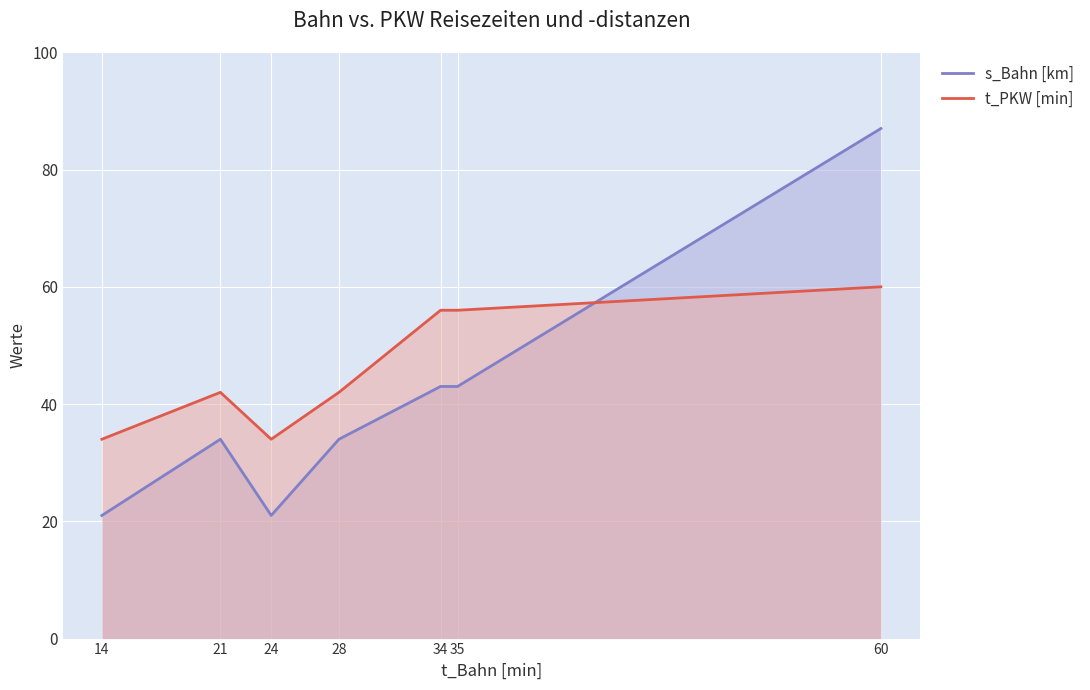

Reading left to right, transcribe all the data shown in this chart.

s_Bahn [km]: 21	34	21	34	43	43	87
t_PKW [min]: 34	42	34	42	56	56	60